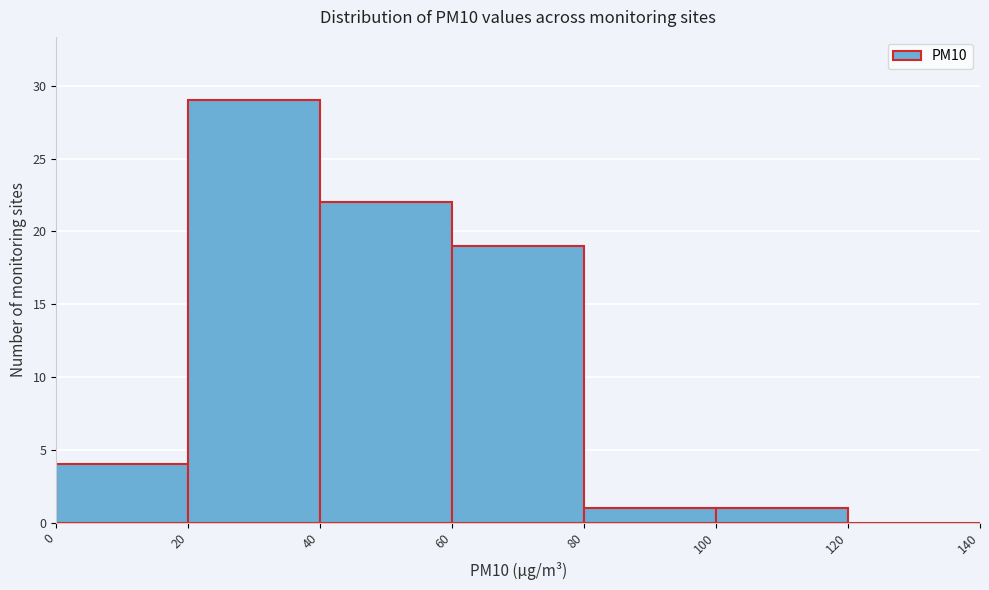

What is the height of the bar covering 40 to 60 on the x-axis? The values are not printed on the chart, so give them approximately, as read against the axis.

22